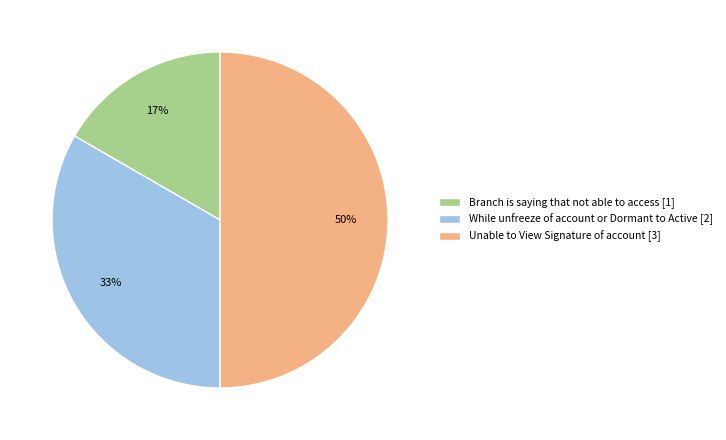

Is the sum of Unable to View Signature of account [3] and Branch is saying that not able to access [1] greater than half?

Yes